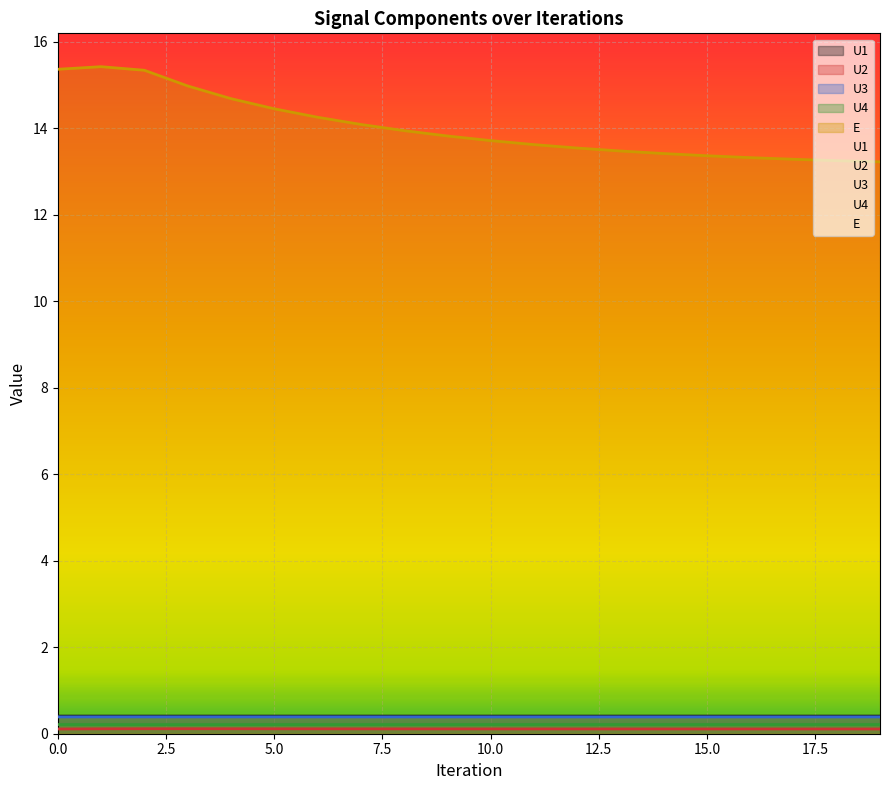

Which series changed the most between 0 and 3?

E